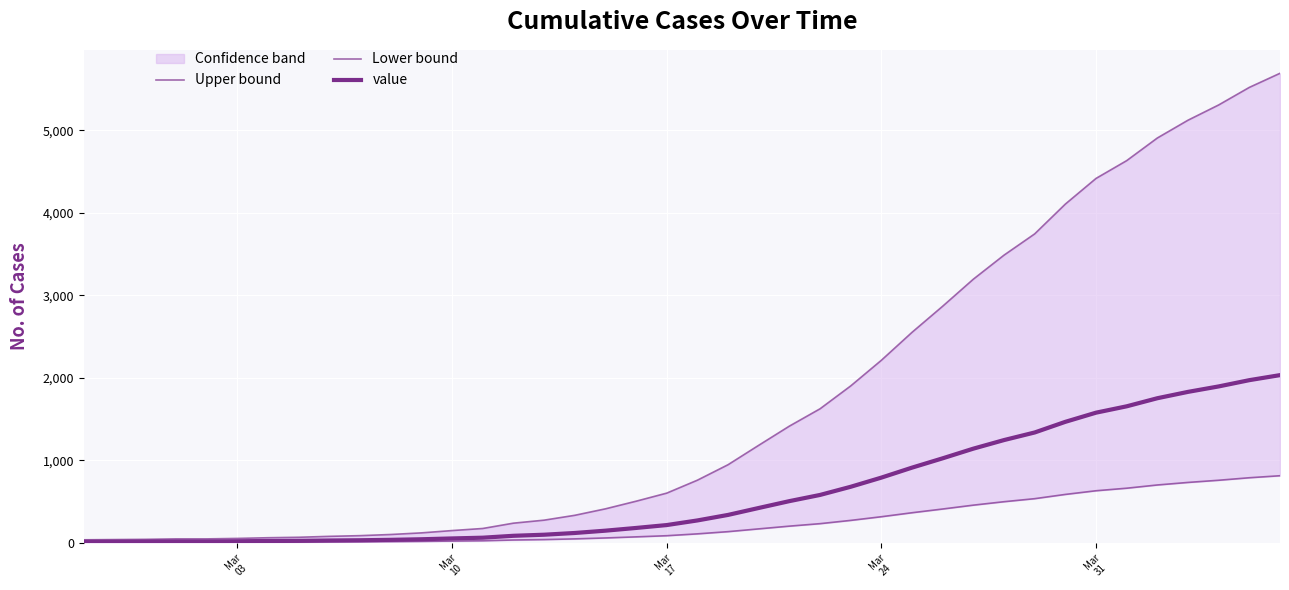

Is the value of Upper bound at 28 greater than the value of Lower bound at 14?

Yes